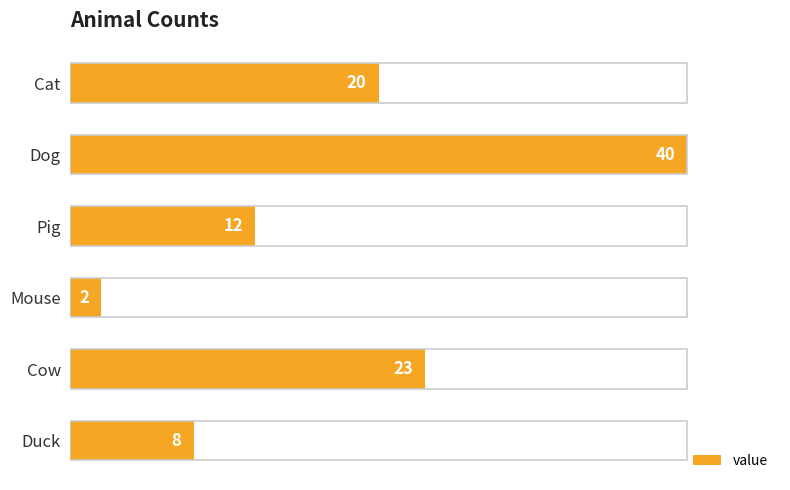

What is the change in value from Cat to Cow?

+3